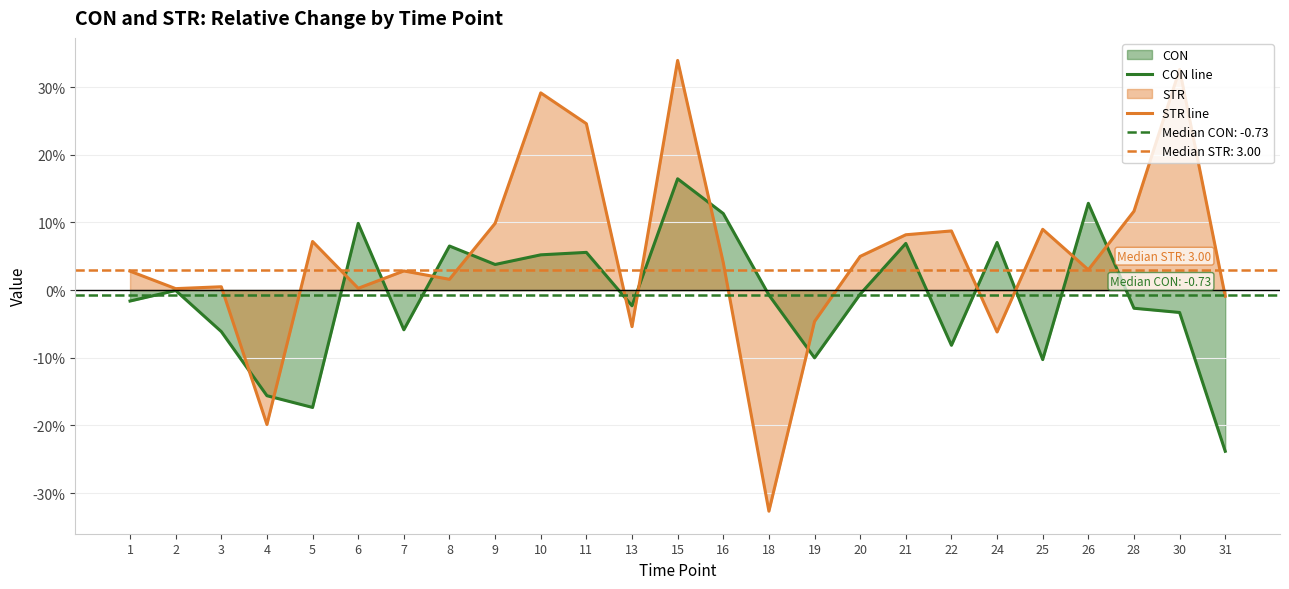

How many interior local peaks does the CON line series have?

8